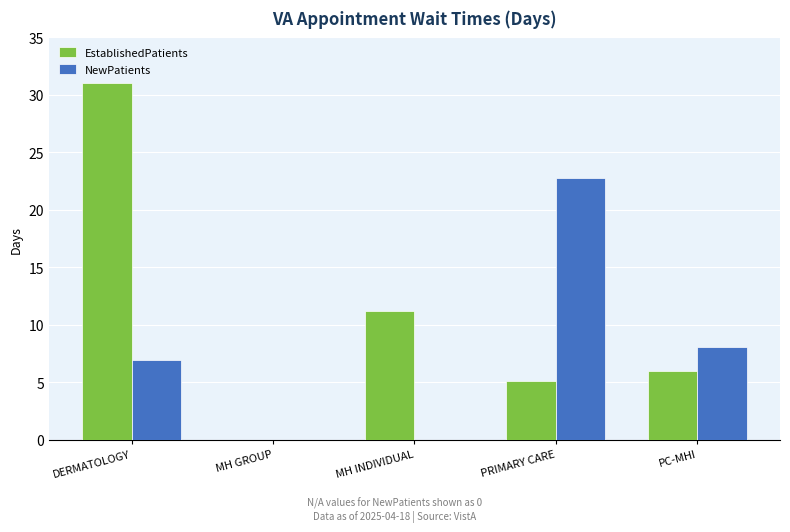

Where does the EstablishedPatients series first go above 6?

DERMATOLOGY